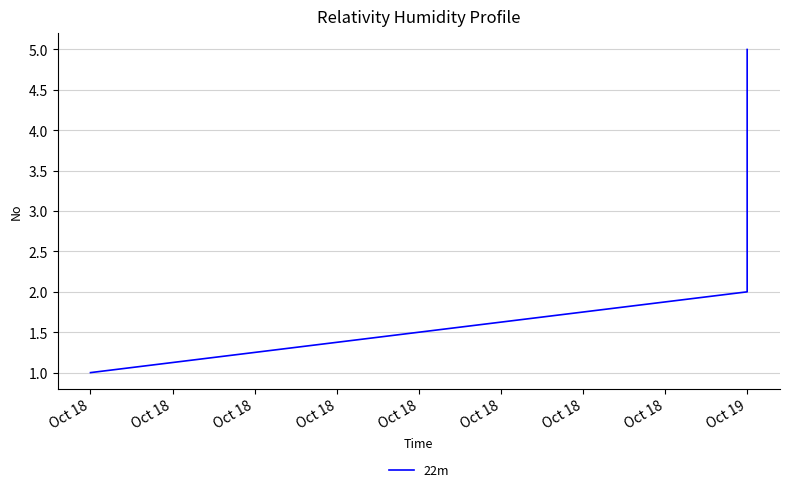

What is the average value?

3